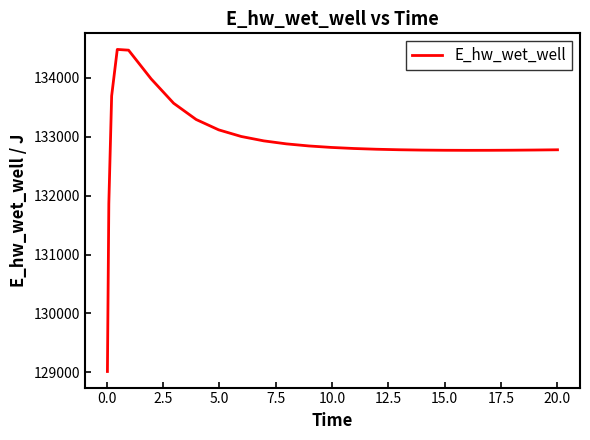

What is the greatest value displayed?

134481.0